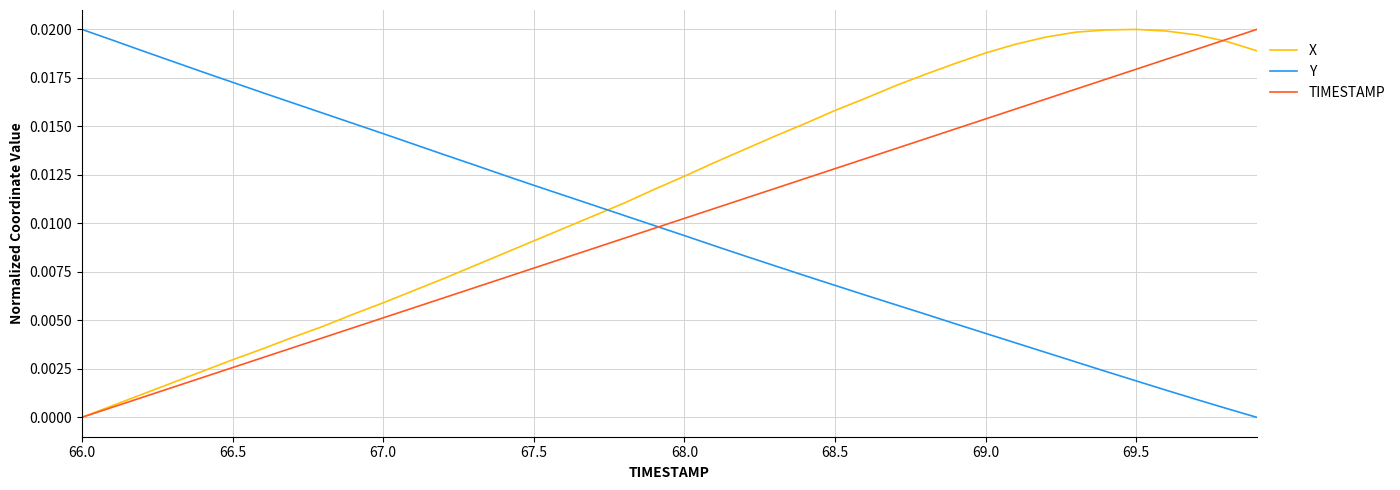

Which series ends up on top after the final intersection of Y and X?

X